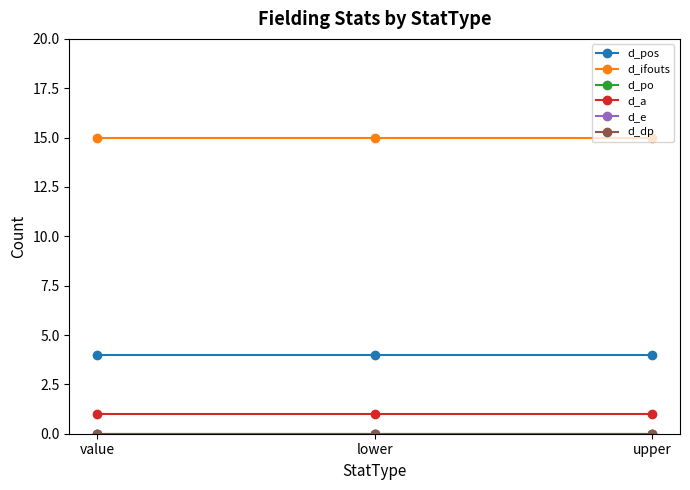

Which series has the largest range (max minus min)?

d_pos